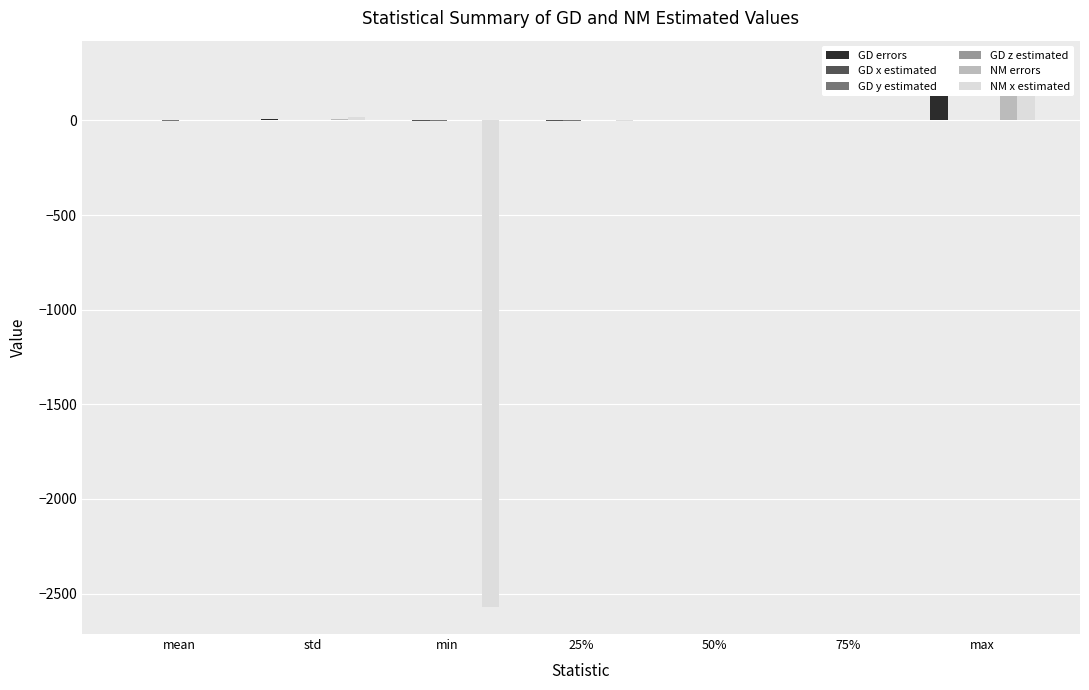

What is the minimum value for GD x estimated?

-1.5